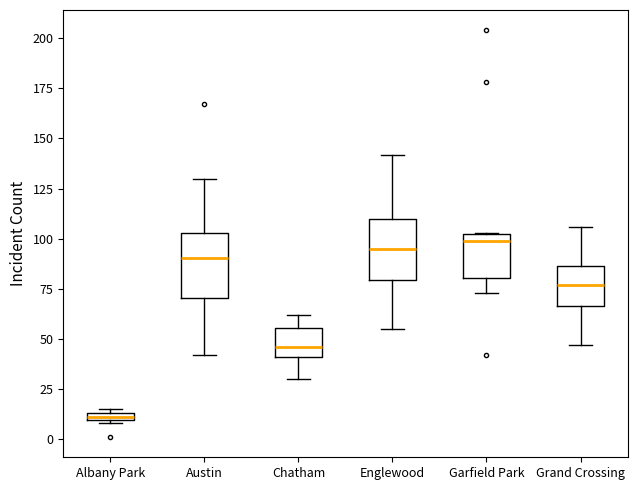

Where does the upper whisker of the box for Austin end on the y-axis? The values are not printed on the chart, so give them approximately, as read against the axis.

130